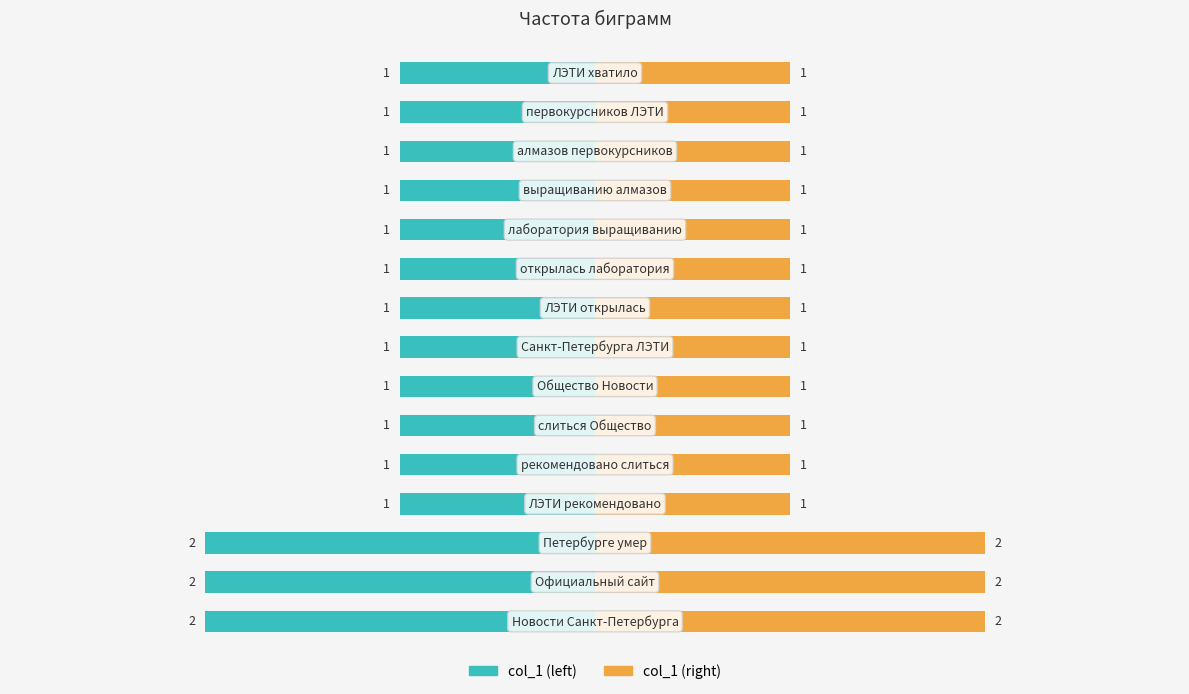

At how many categories does at least one series exceed 1?

3